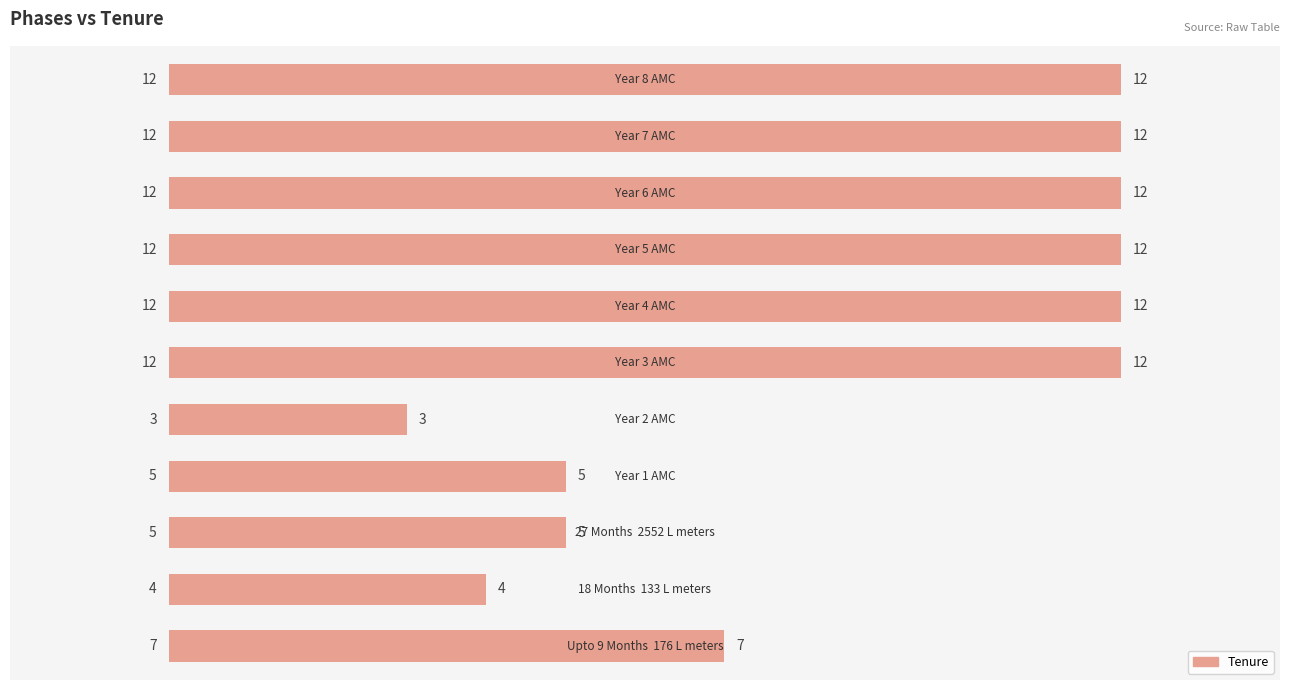

What is the maximum value shown in the chart?

12